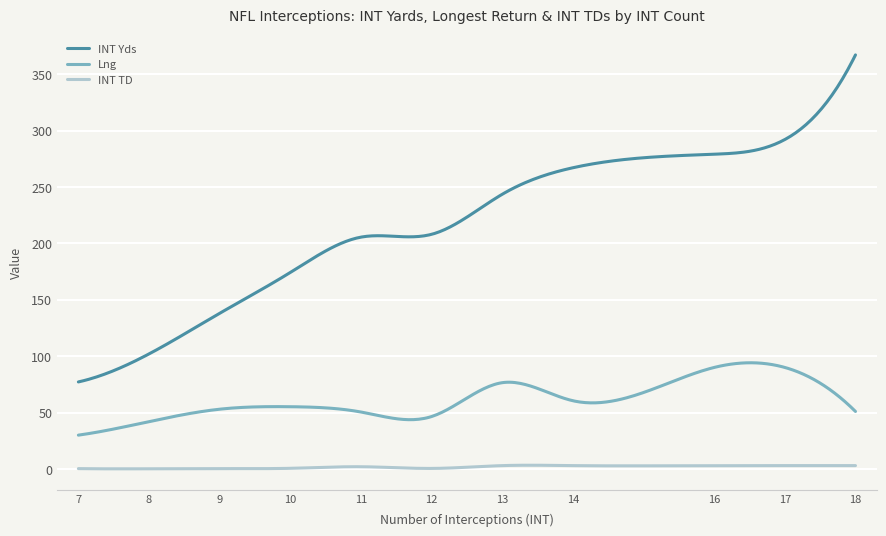

Which series has the largest total across all categories?

INT Yds